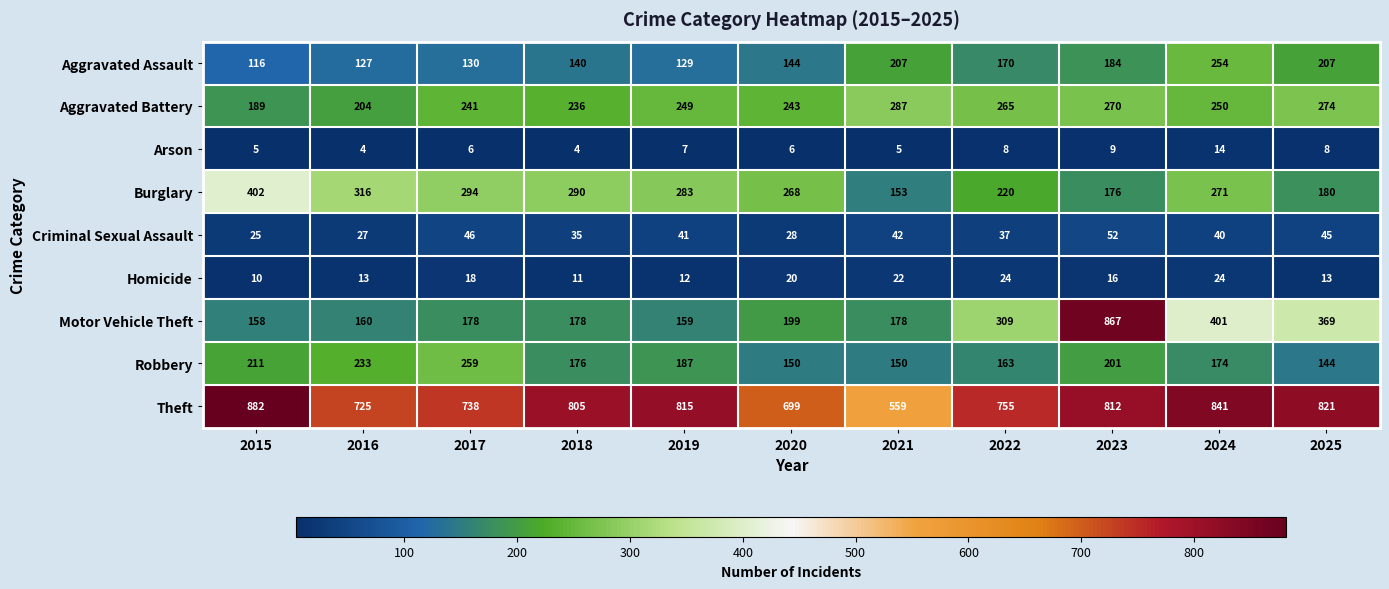

What is the difference between the second highest and minimum values in the Homicide series?

14